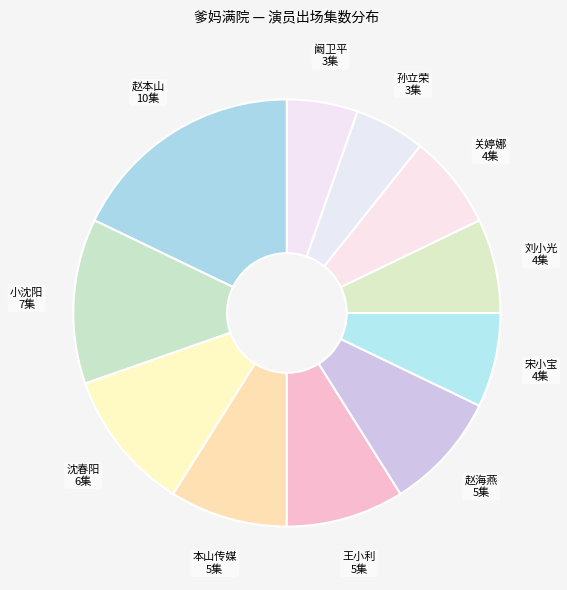

Count the number of slices in the pie.

11